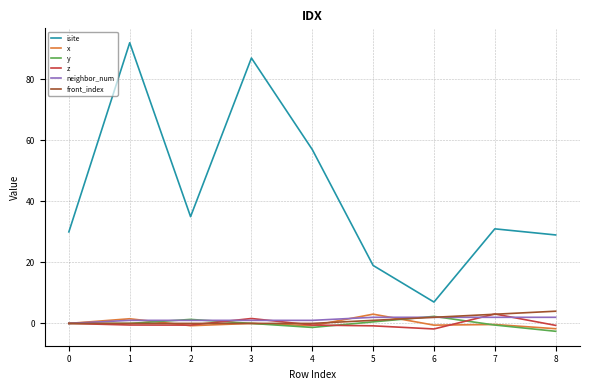

True or false: neighbor_num has a value of 2.0 at 6.

True